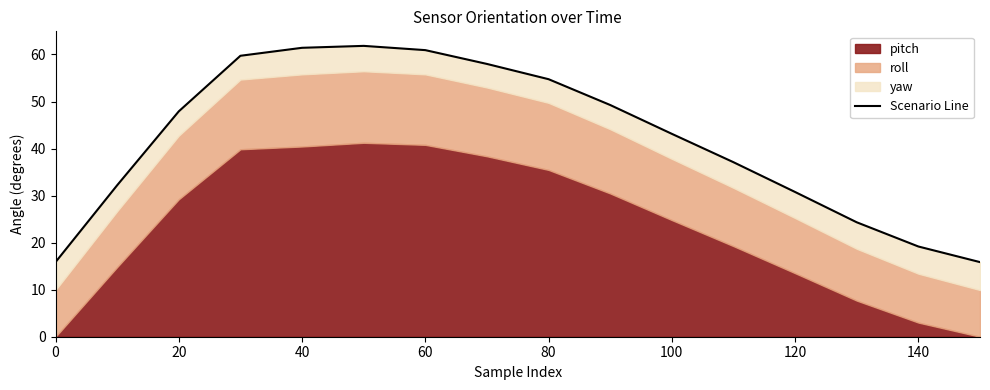

True or false: there are more than 1 points higher than both neighbors.

False